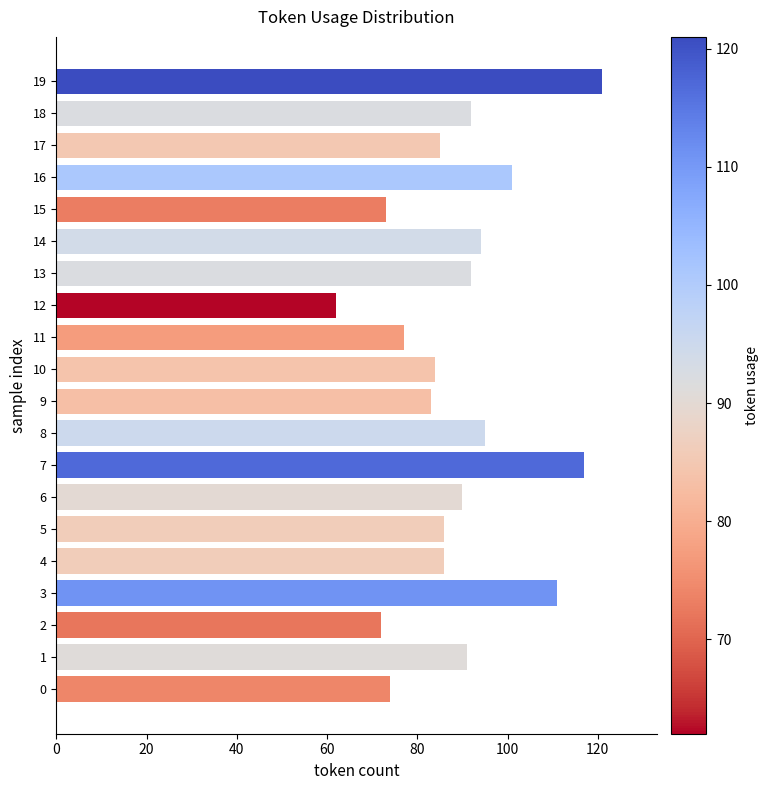

What is the sum of the values at 10 and 11?

161